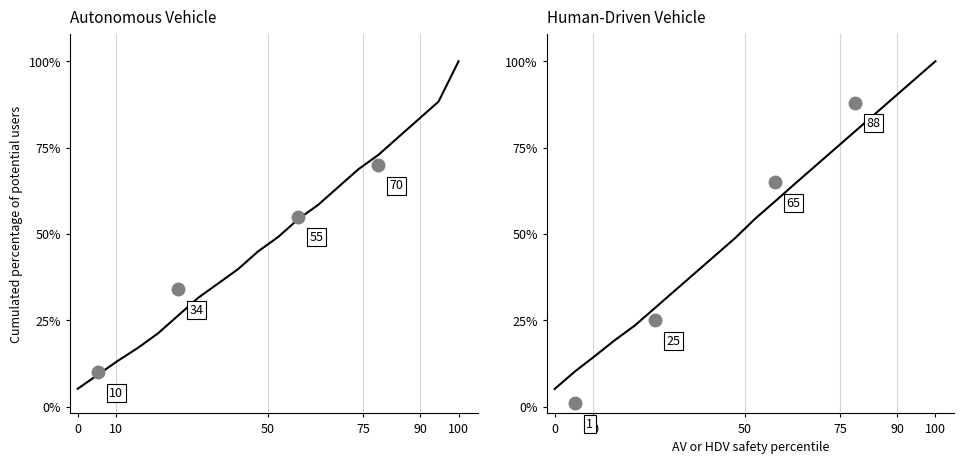

What is the lowest value of the Human-Driven Vehicle series?

0.1